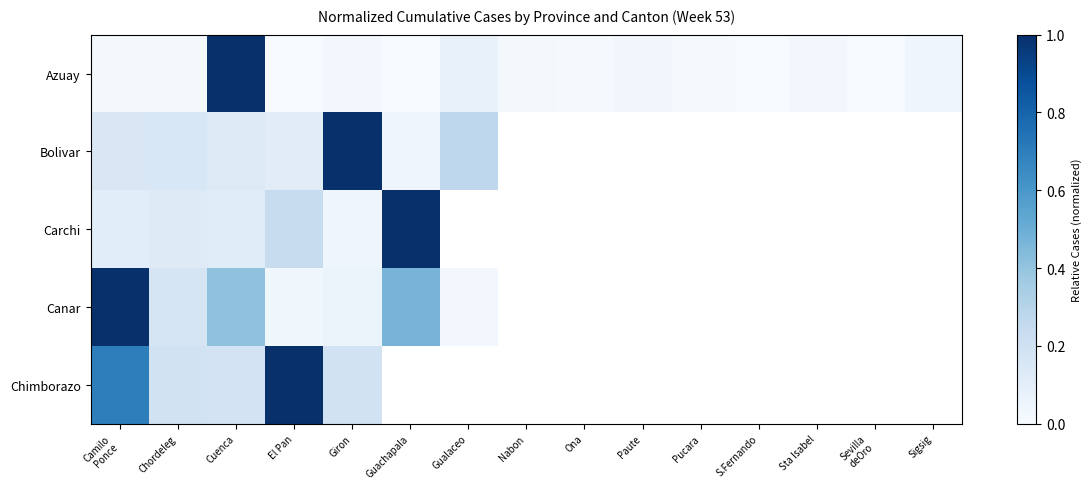

Rank the series at El Pan from highest to lowest value.

Chimborazo, Carchi, Bolivar, Canar, Azuay